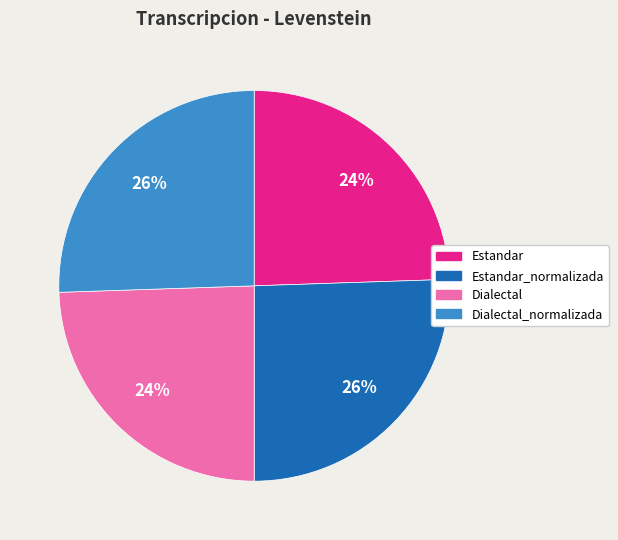

Is there any slice that represents more than half of the pie?

No